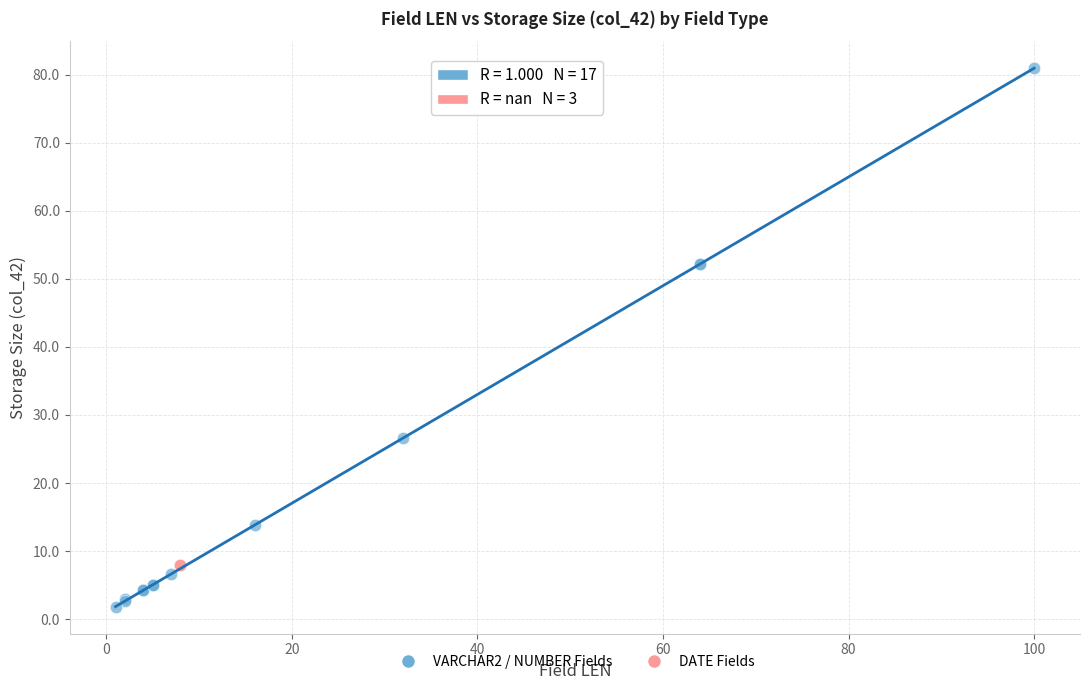

Which series contains the lowest Y value?

VARCHAR2 / NUMBER Fields